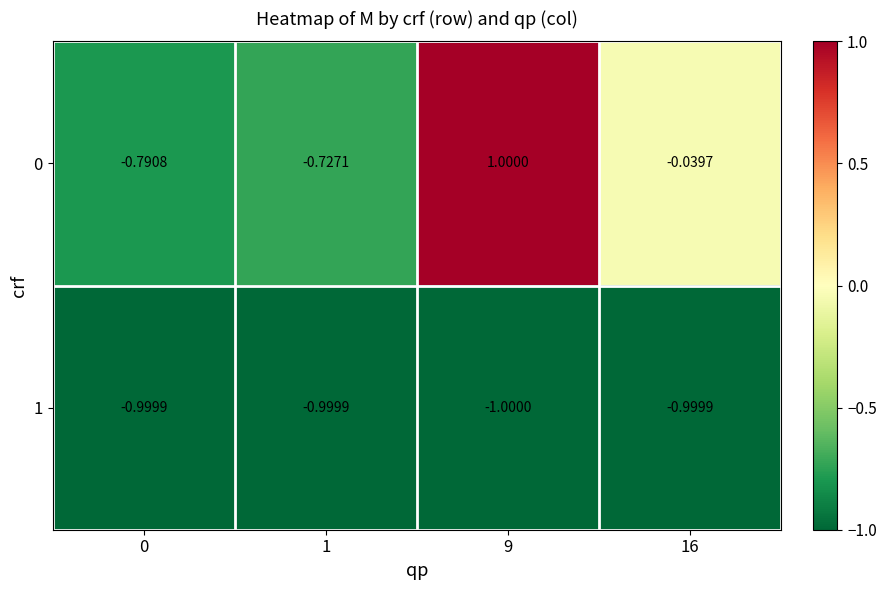

Is the value of 1 at 1 greater than the value of 0 at 1?

No